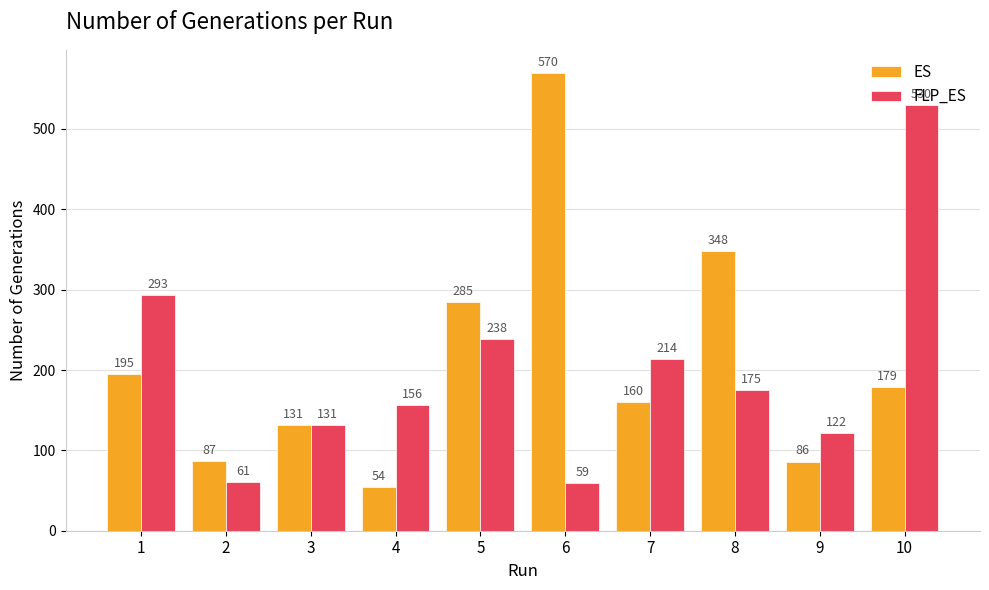

Reading left to right, what are all the values shown in this chart?

ES: 1=195	2=87	3=131	4=54	5=285	6=570	7=160	8=348	9=86	10=179
FLP_ES: 1=293	2=61	3=131	4=156	5=238	6=59	7=214	8=175	9=122	10=530